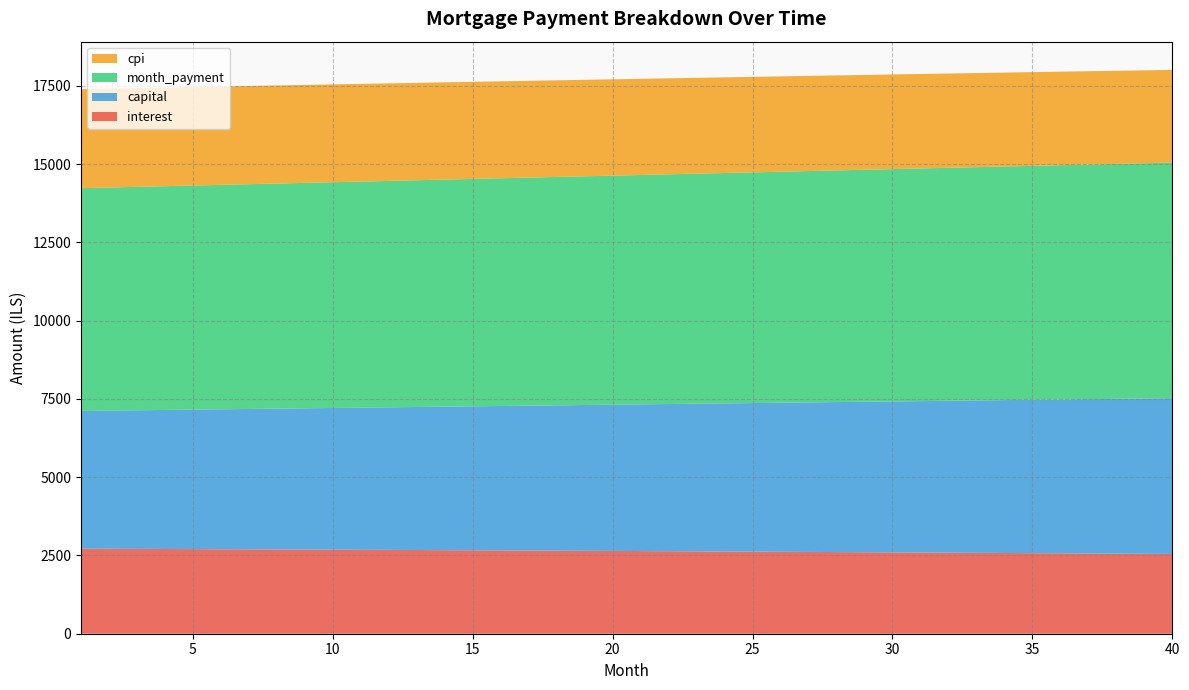

Reading left to right, what are all the values shown in this chart?

interest: 1=2716.9	2=2713.6	3=2710.2	4=2706.7	5=2703.2	6=2699.7	7=2696.1	8=2692.4	9=2688.7	10=2685.0	11=2681.2	12=2677.3	13=2673.4	14=2669.5	15=2665.5	16=2661.4	17=2657.3	18=2653.2	19=2649.0	20=2644.7	21=2640.4	22=2636.0	23=2631.6	24=2627.1	25=2622.6	26=2618.0	27=2613.3	28=2608.6	29=2603.9	30=2599.0	31=2594.2	32=2589.2	33=2584.3	34=2579.2	35=2574.1	36=2569.0	37=2563.7	38=2558.5	39=2553.1	40=2547.7
capital: 1=4399.9	2=4413.8	3=4427.8	4=4441.8	5=4455.9	6=4470.0	7=4484.1	8=4498.3	9=4512.6	10=4526.8	11=4541.2	12=4555.6	13=4570.0	14=4584.5	15=4599.0	16=4613.5	17=4628.2	18=4642.8	19=4657.5	20=4672.3	21=4687.1	22=4701.9	23=4716.8	24=4731.7	25=4746.7	26=4761.7	27=4776.8	28=4791.9	29=4807.1	30=4822.3	31=4837.6	32=4852.9	33=4868.3	34=4883.7	35=4899.2	36=4914.7	37=4930.3	38=4945.9	39=4961.5	40=4977.2
month_payment: 1=7116.8	2=7127.3	3=7137.9	4=7148.5	5=7159.1	6=7169.6	7=7180.2	8=7190.7	9=7201.3	10=7211.8	11=7222.4	12=7232.9	13=7243.4	14=7254.0	15=7264.5	16=7275.0	17=7285.5	18=7296.0	19=7306.5	20=7317.0	21=7327.4	22=7337.9	23=7348.4	24=7358.8	25=7369.3	26=7379.7	27=7390.1	28=7400.6	29=7411.0	30=7421.4	31=7431.8	32=7442.2	33=7452.6	34=7462.9	35=7473.3	36=7483.6	37=7494.0	38=7504.3	39=7514.7	40=7525.0
cpi: 1=3162.8	2=3158.8	3=3154.8	4=3150.7	5=3146.6	6=3142.4	7=3138.1	8=3133.8	9=3129.5	10=3125.0	11=3120.6	12=3116.0	13=3111.4	14=3106.7	15=3102.0	16=3097.2	17=3092.4	18=3087.5	19=3082.5	20=3077.5	21=3072.4	22=3067.2	23=3062.0	24=3056.7	25=3051.3	26=3045.9	27=3040.4	28=3034.9	29=3029.3	30=3023.6	31=3017.9	32=3012.1	33=3006.2	34=3000.2	35=2994.2	36=2988.1	37=2982.0	38=2975.8	39=2969.5	40=2963.1